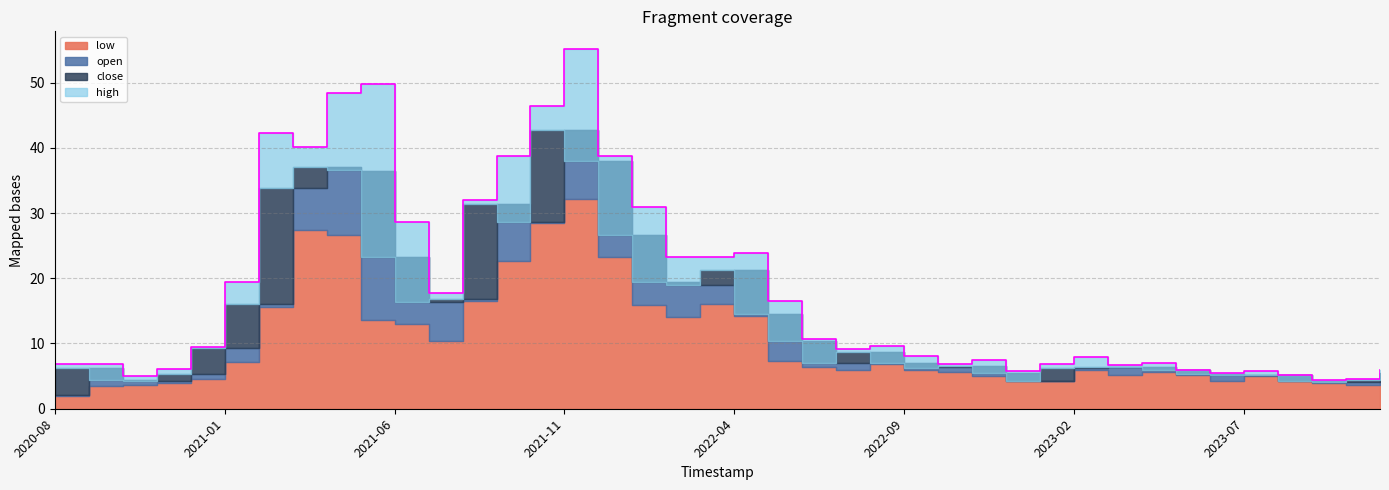

What is the label of the 35th point from the right?

2021-01